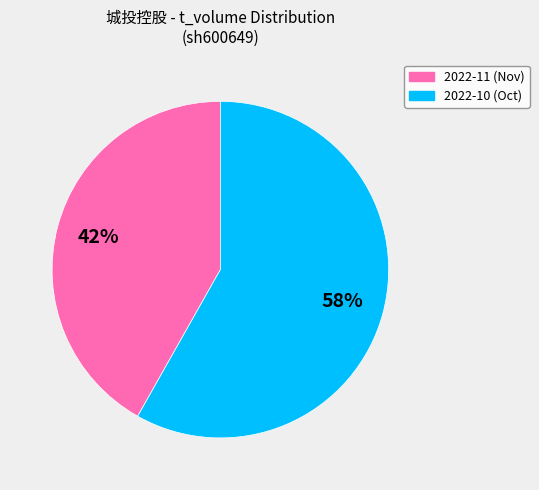

Does any single category account for the majority?

Yes